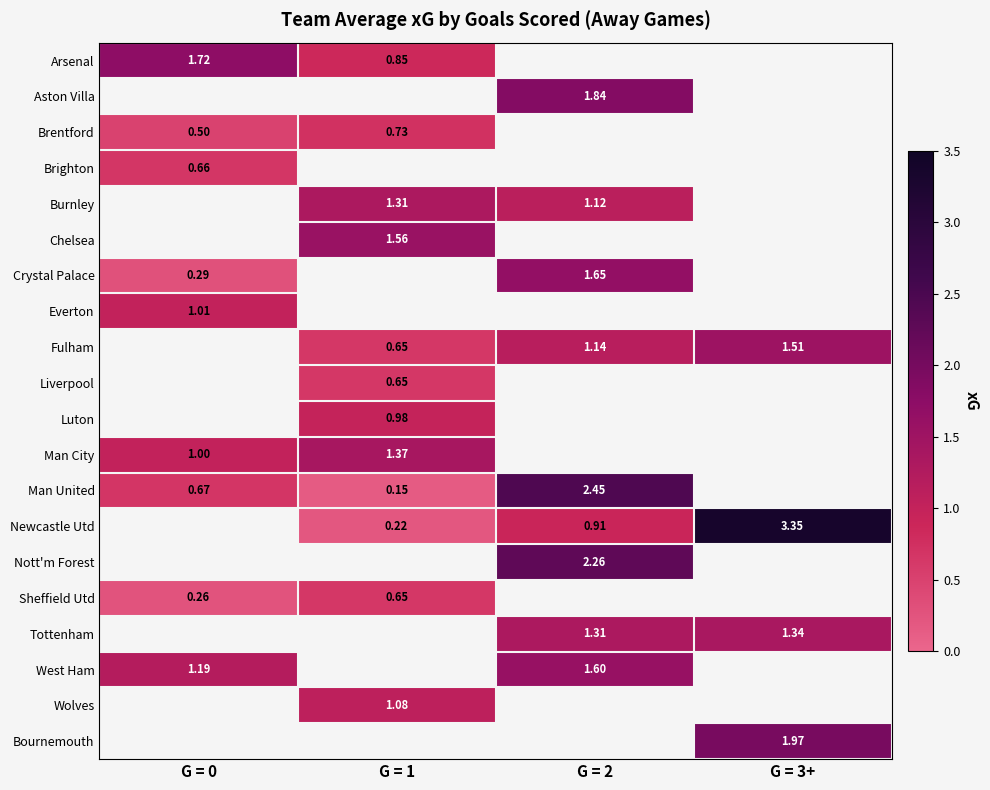

Between G = 0 and G = 2, which is larger?

G = 2